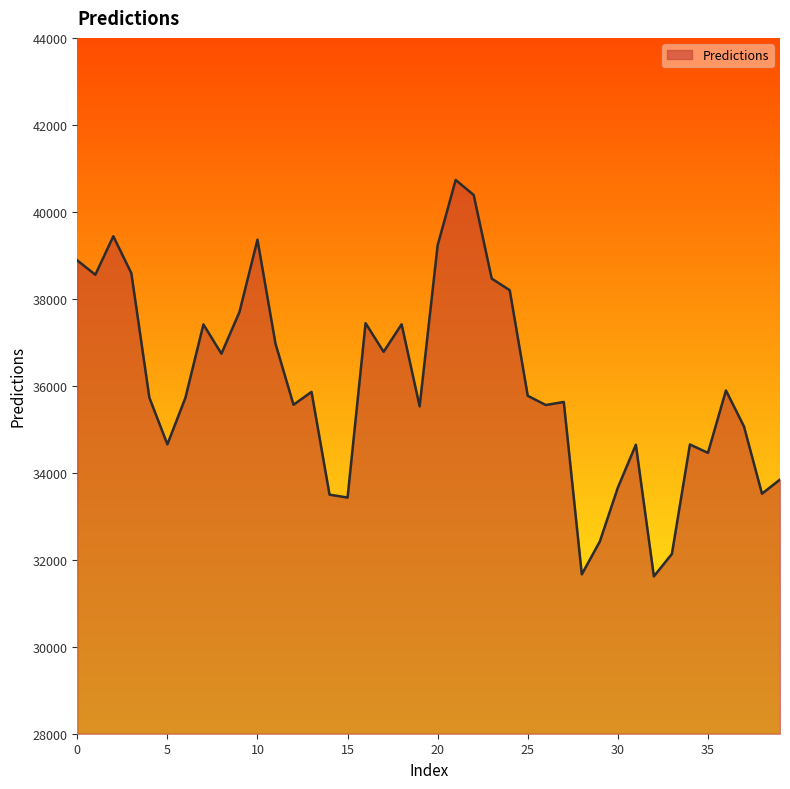

What is the maximum value shown in the chart?

40732.9